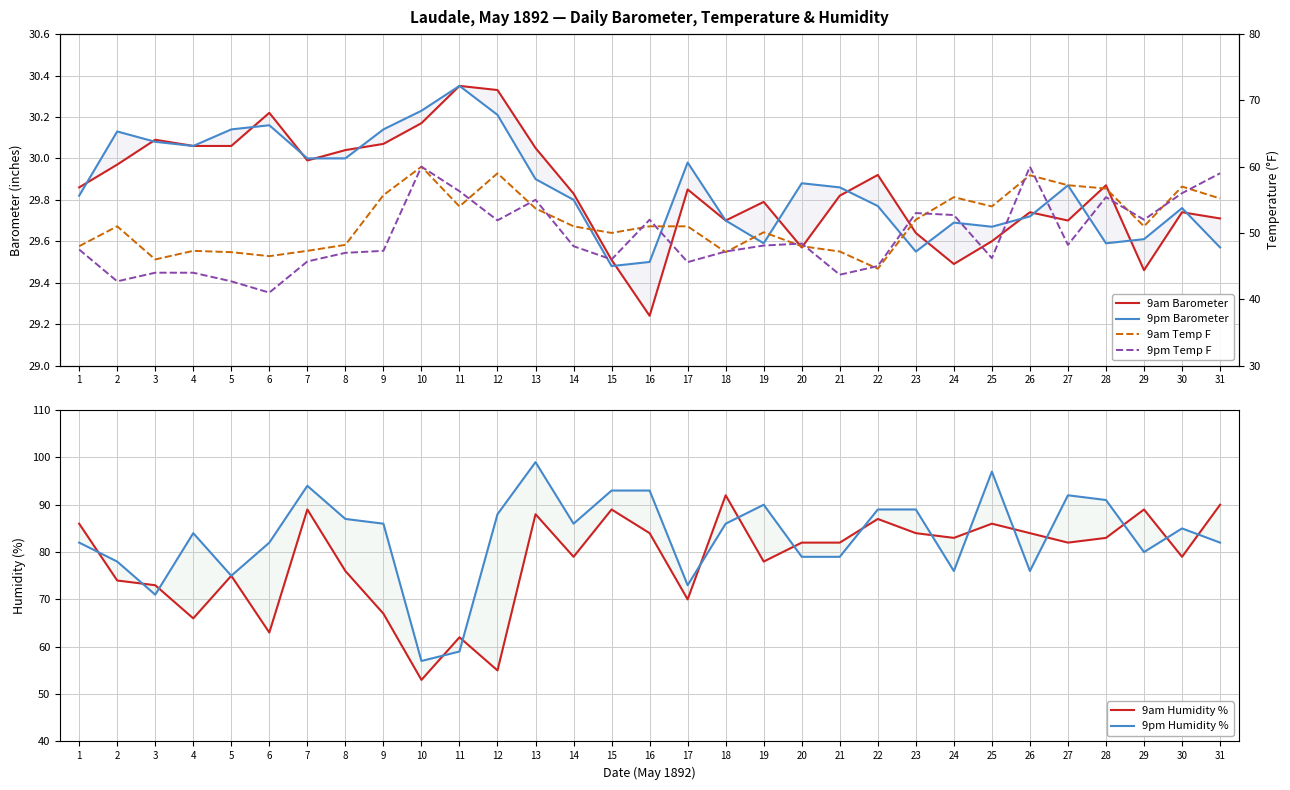

The value of 9am Temp F at 13 is 53.7. True or false?

True